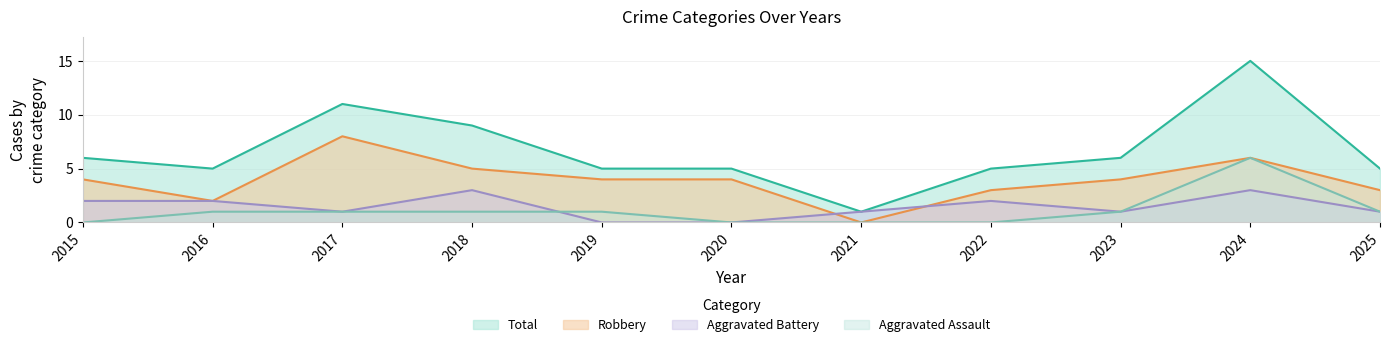

Where is the first local minimum for Aggravated Battery?

2017